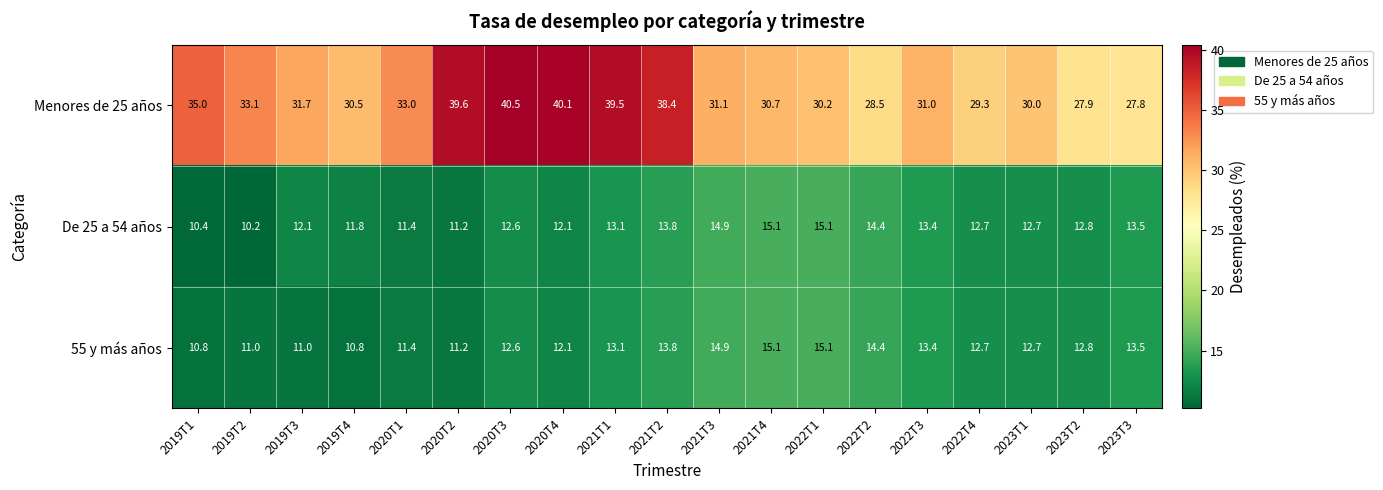

List the labels in order of Menores de 25 años value, largest first.

2020T3, 2020T4, 2020T2, 2021T1, 2021T2, 2019T1, 2019T2, 2020T1, 2019T3, 2021T3, 2022T3, 2021T4, 2019T4, 2022T1, 2023T1, 2022T4, 2022T2, 2023T2, 2023T3